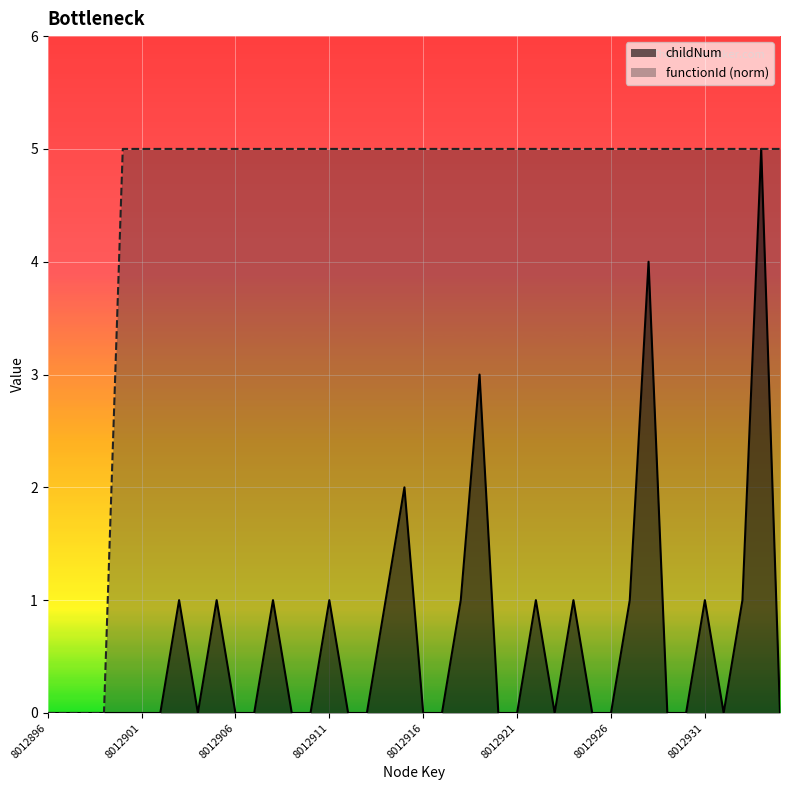

How many lines are shown in the chart?

2